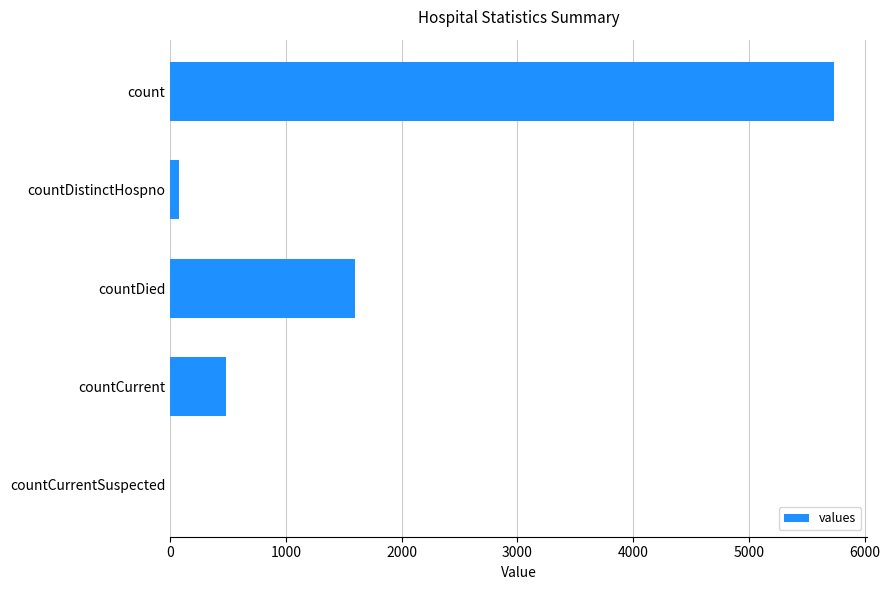

At which category does the chart reach its peak across all series?

count